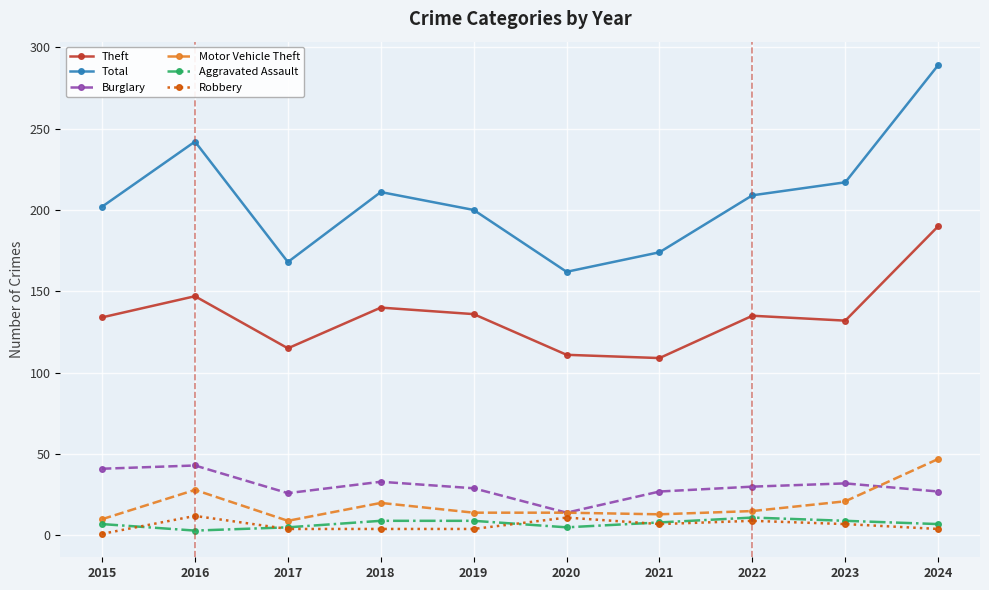

How many data points in Robbery are less than 7?

5